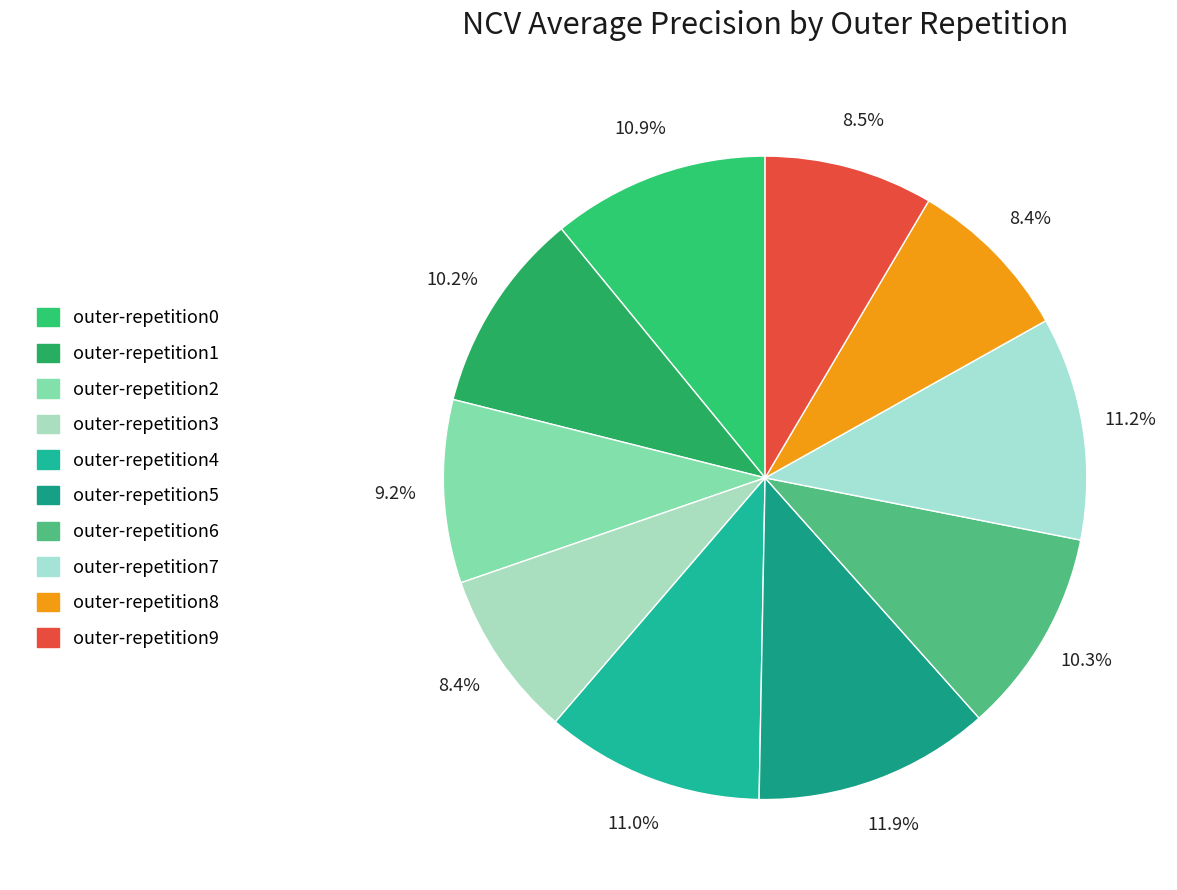

True or false: outer-repetition3 accounts for 15% of the total.

False